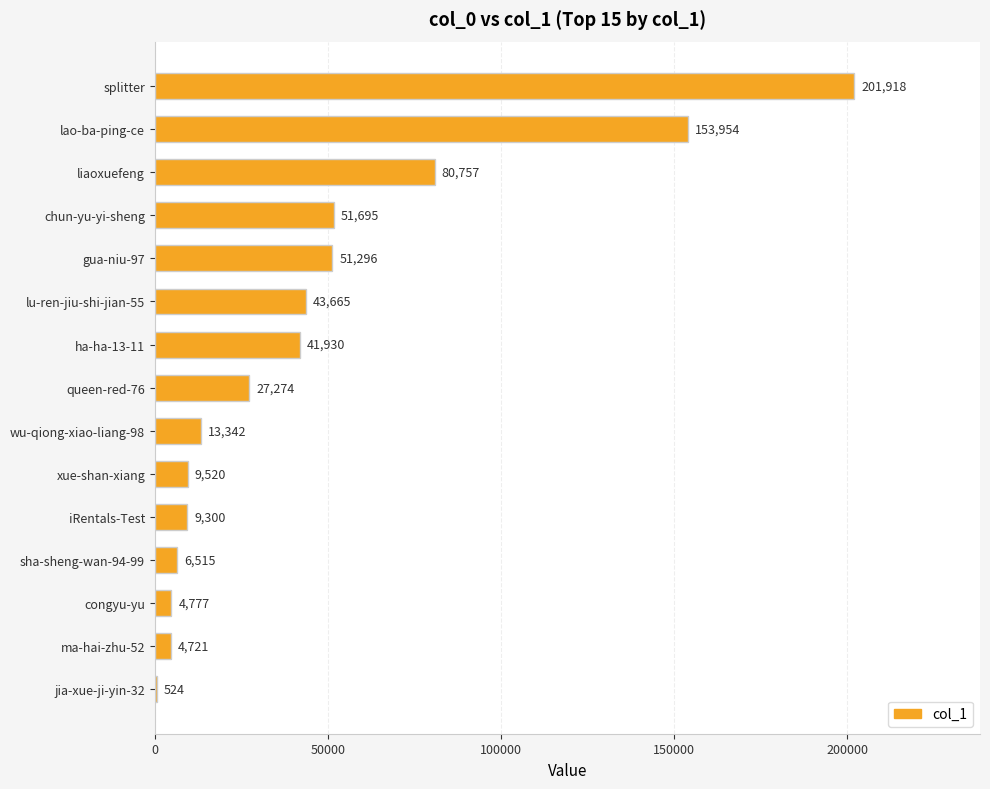

What value does the data have at queen-red-76, to the nearest 50?

27250